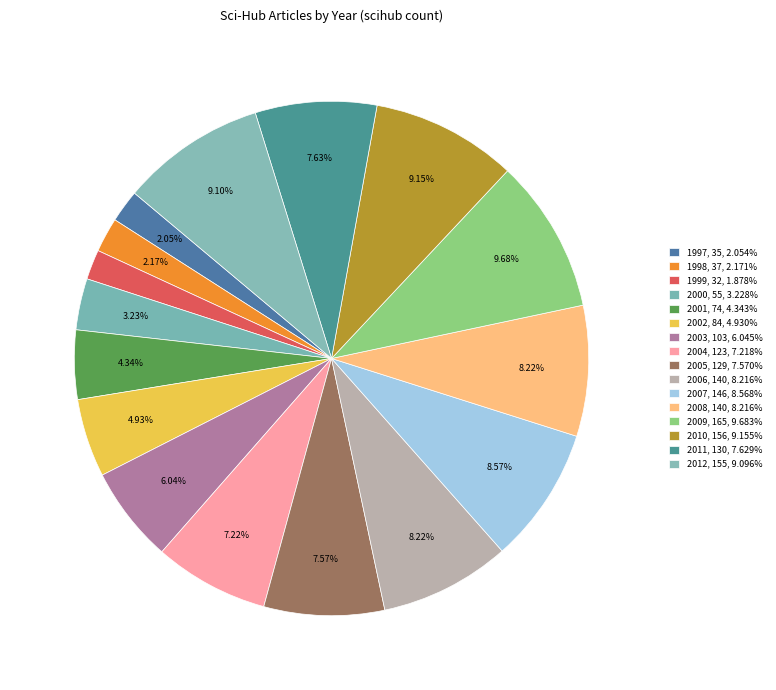

Between 1997 and 2007, which is larger?

2007